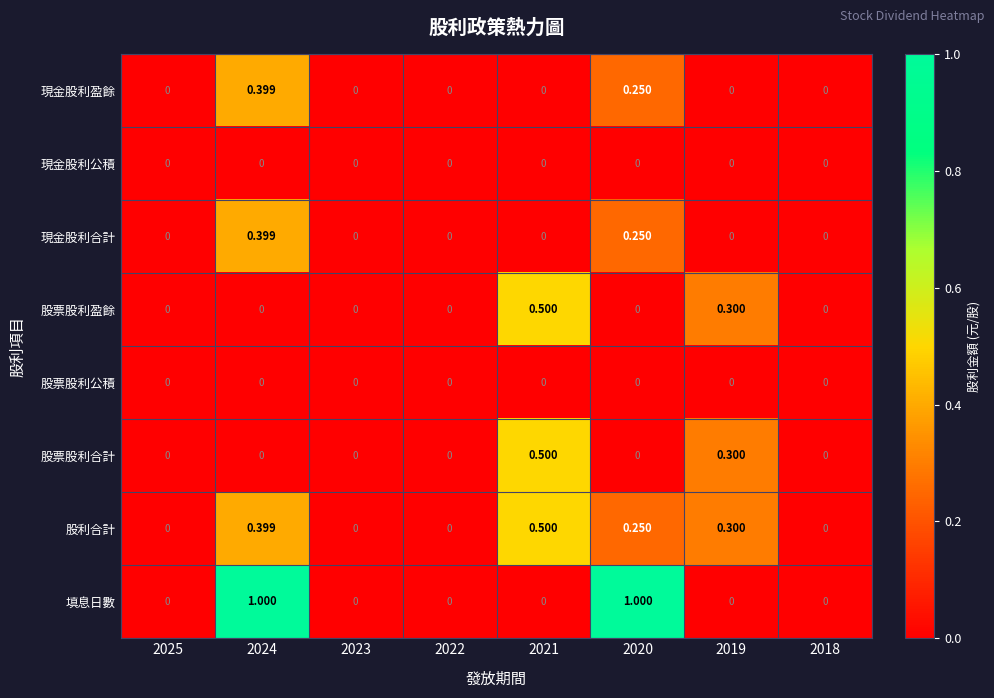

At which category is the sum across all series the highest?

2024